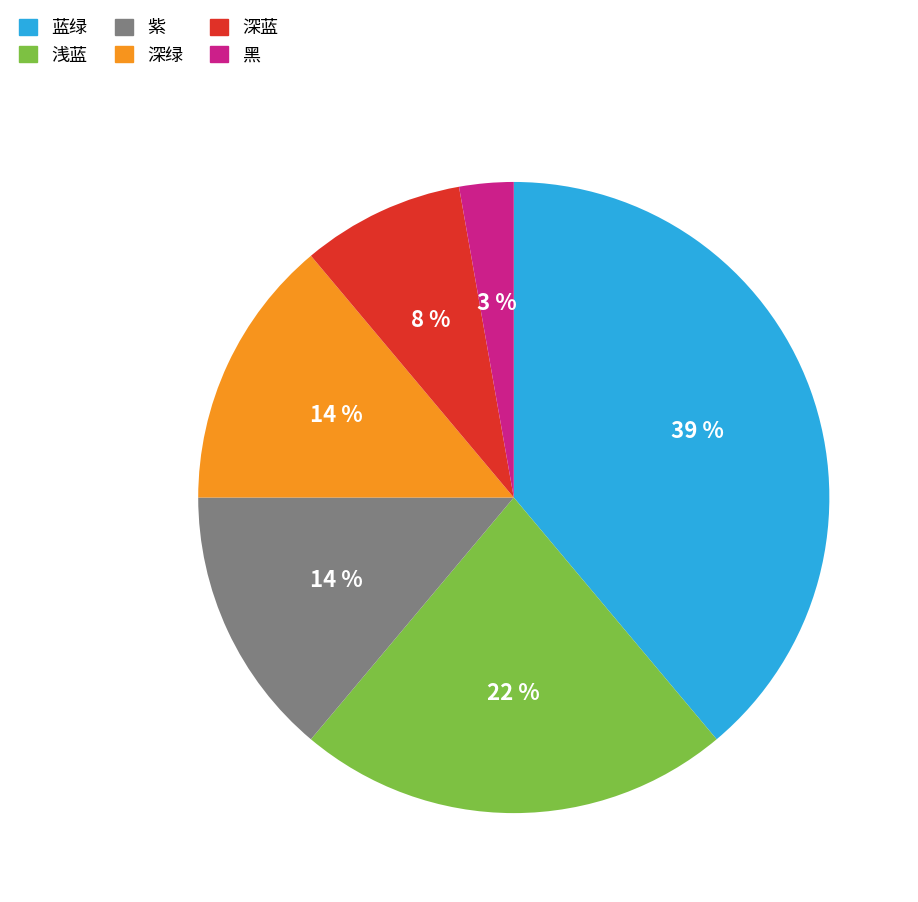

Which category has the biggest portion of the pie?

蓝绿